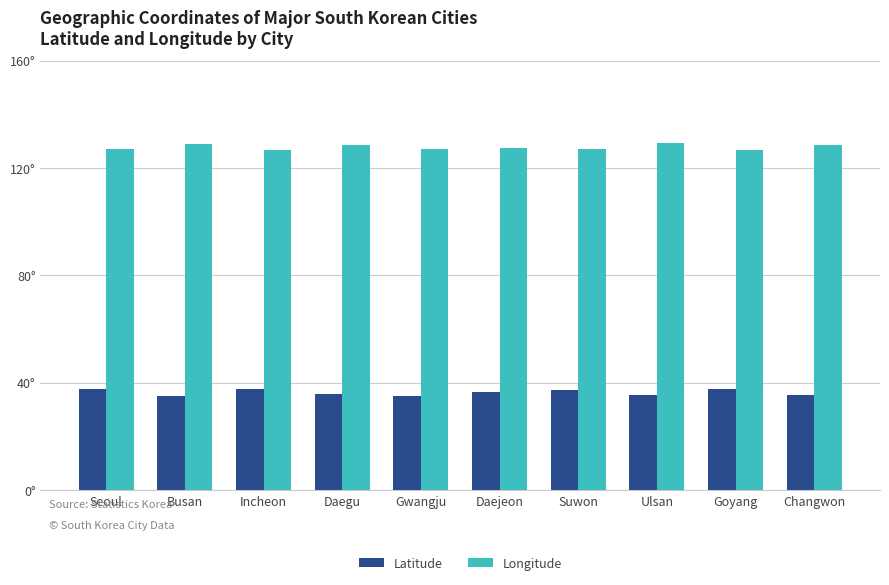

What are all the series names shown in the legend?

Latitude, Longitude